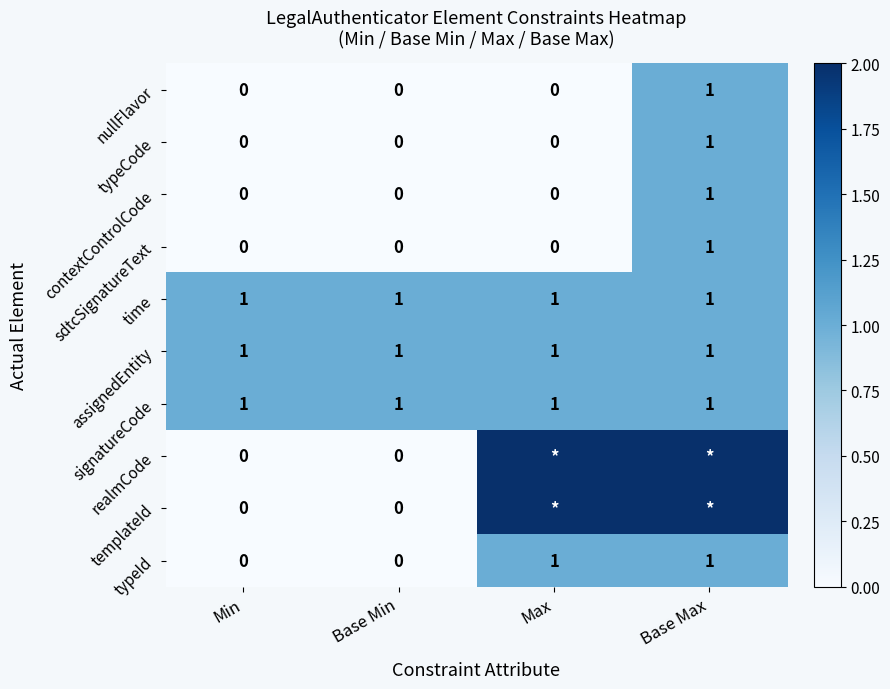

What is the total value across all series at Base Min?

3